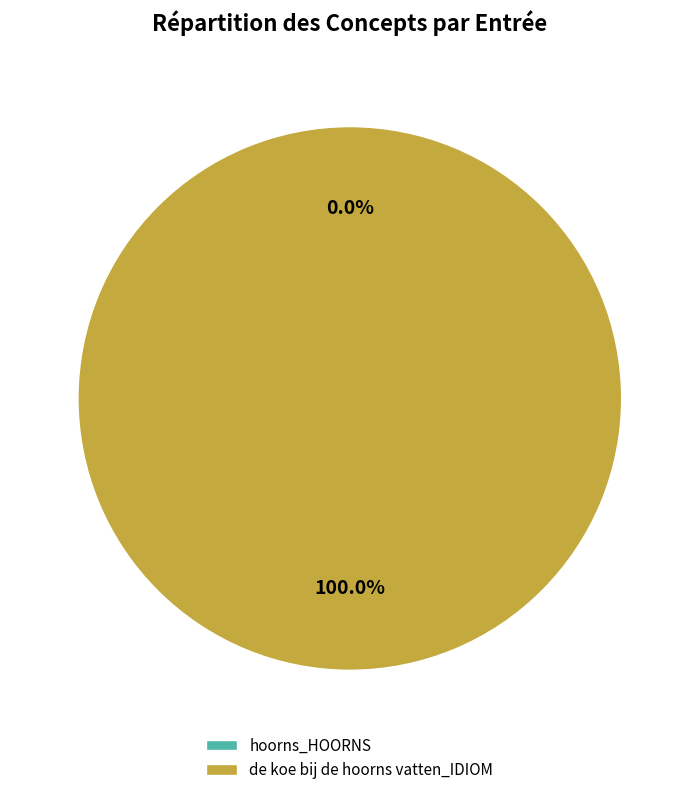

Does any single category account for the majority?

Yes